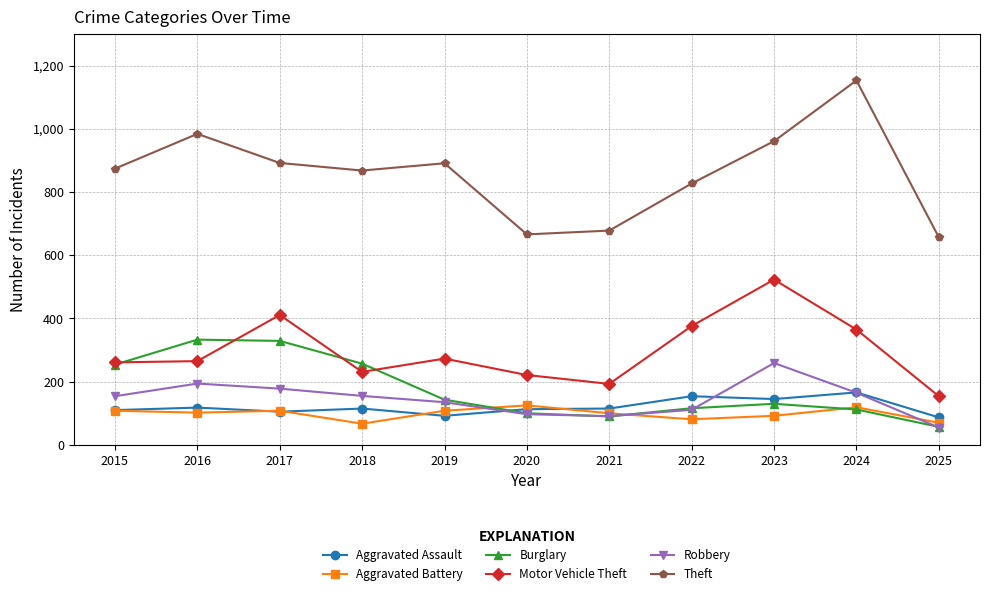

The value of Burglary at 2018 is 257. True or false?

True